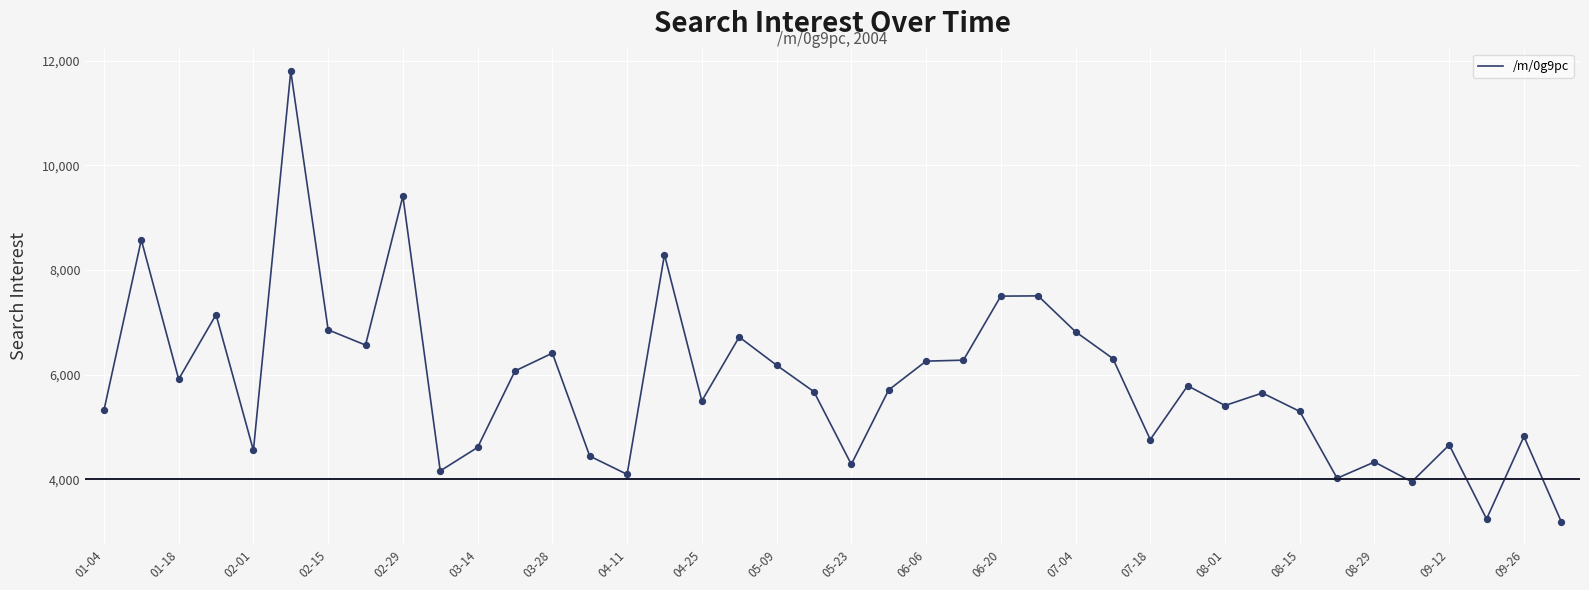

What is the minimum value shown in the chart?

3185.7